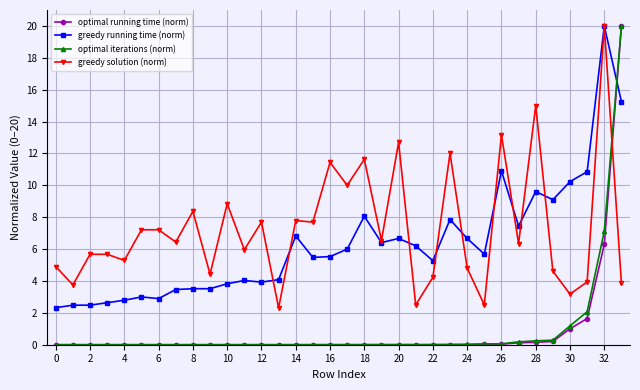

What is the maximum value shown in the chart?

20.0